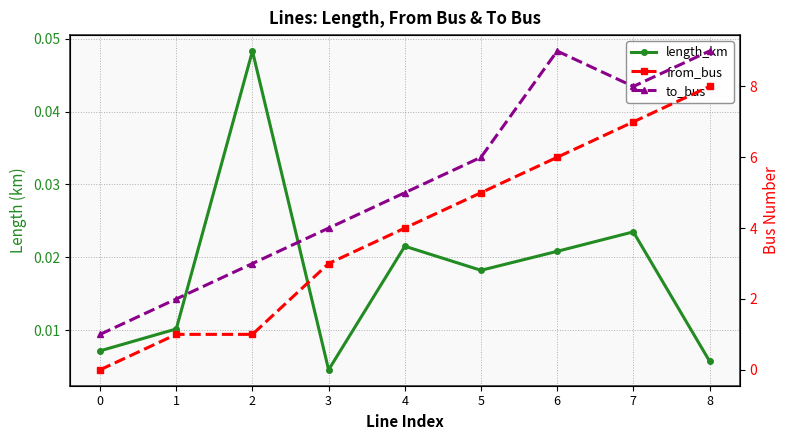

Count the to_bus values in the range 3 to 8.

5